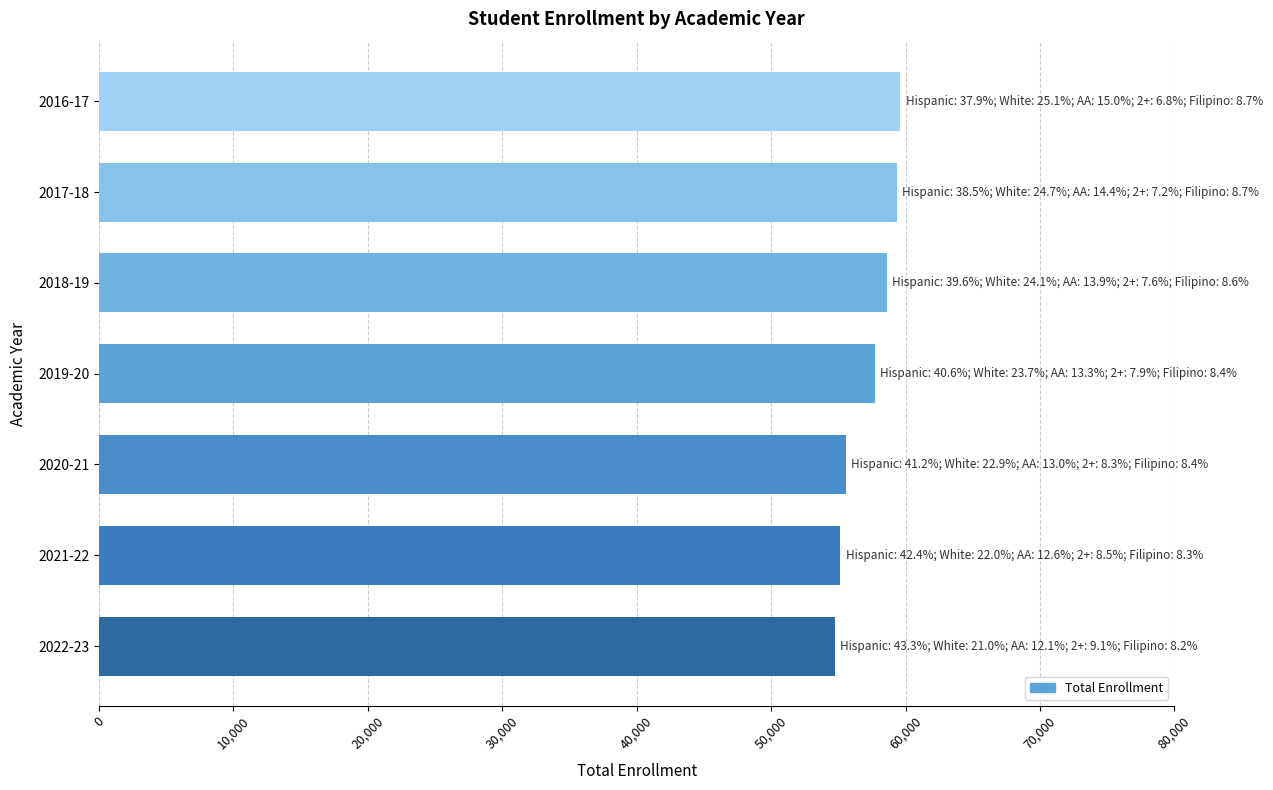

Approximately how many times larger is the value at 2018-19 compared to 2019-20?

1.0